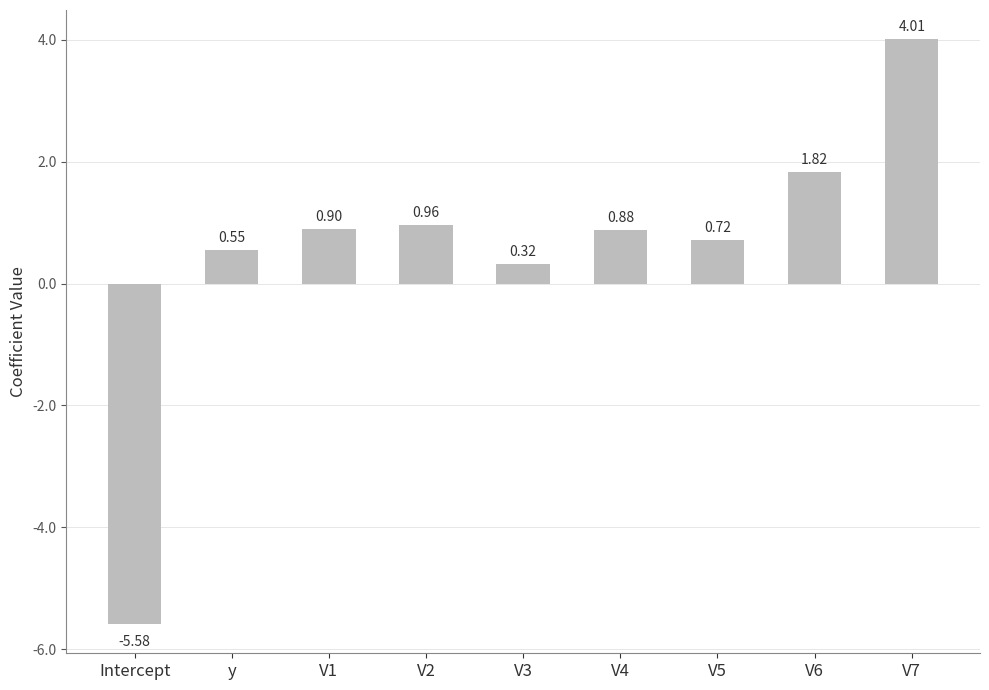

What is the smallest value displayed?

-5.6